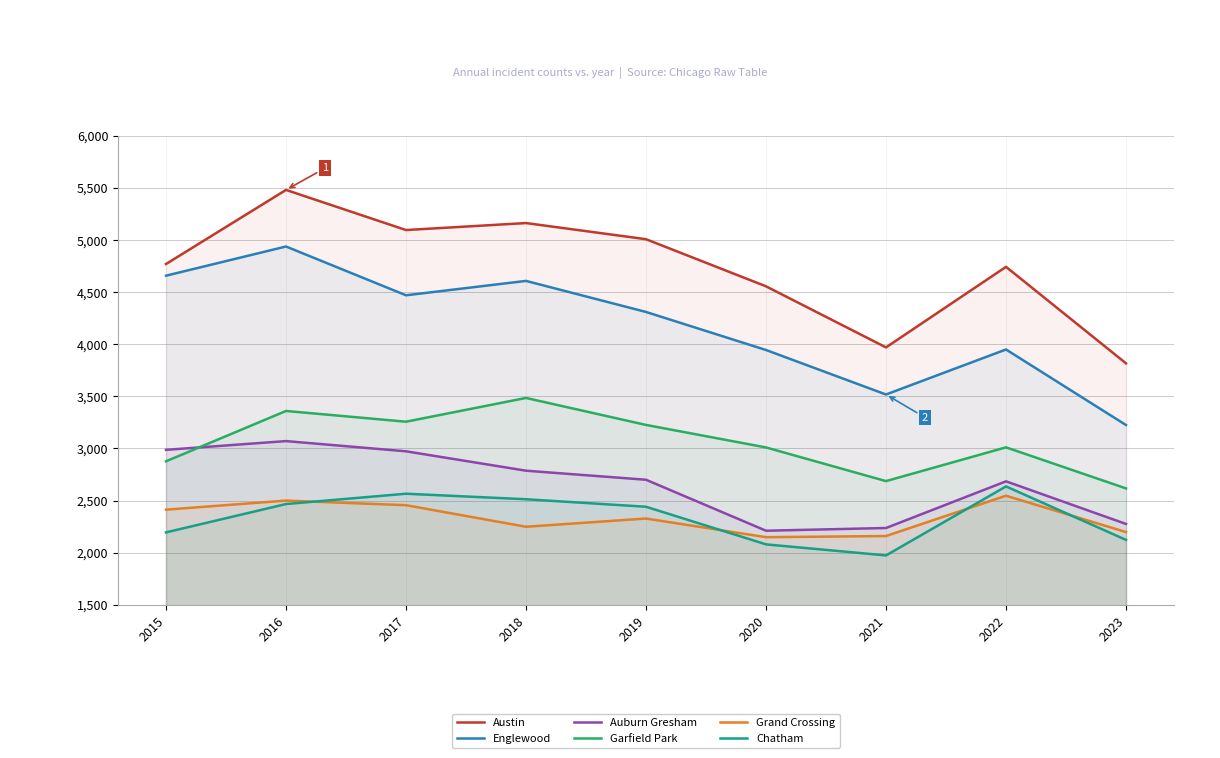

How many lines are shown in the chart?

6